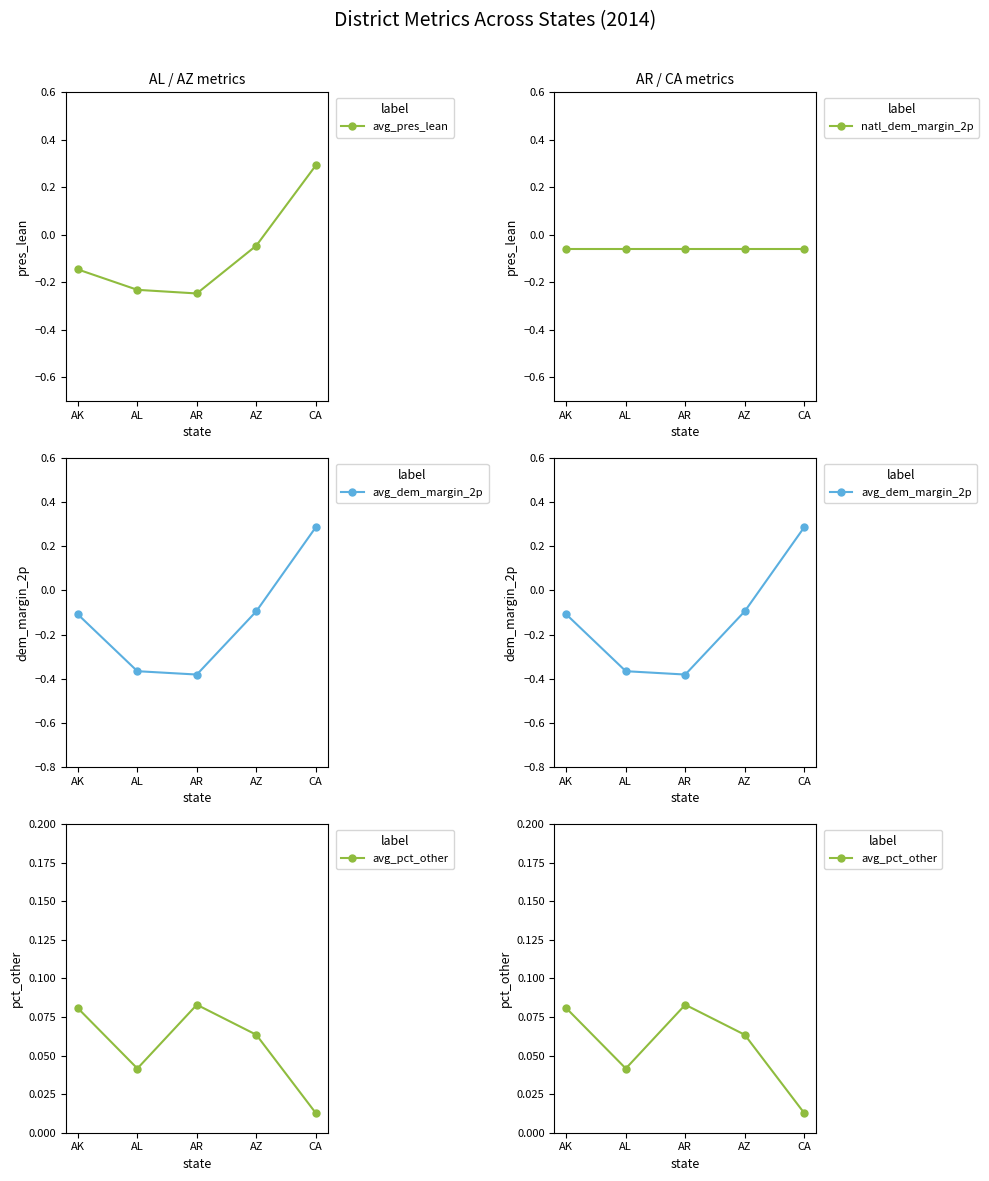

True or false: avg_pres_lean has more than 2 points higher than both neighbors.

False